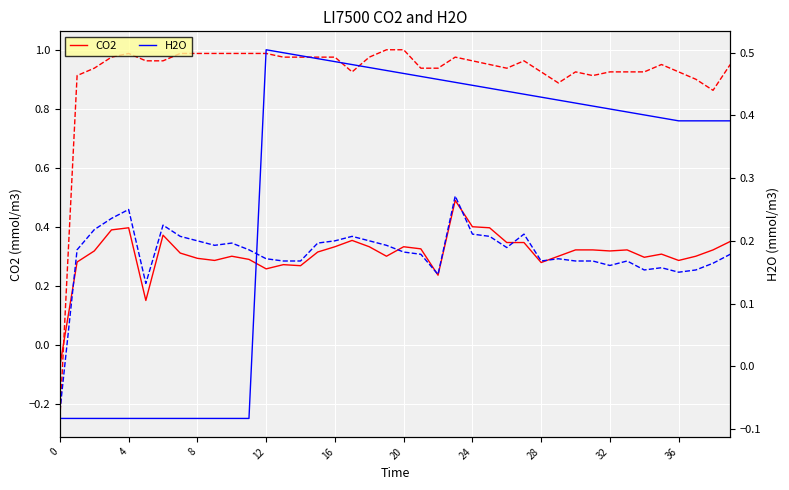

Between which two adjacent categories do H2O and CO2 first intersect?

11 and 12